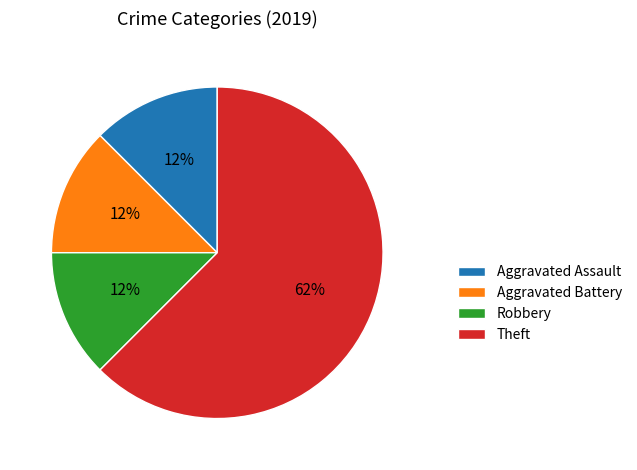

Count the number of slices in the pie.

4